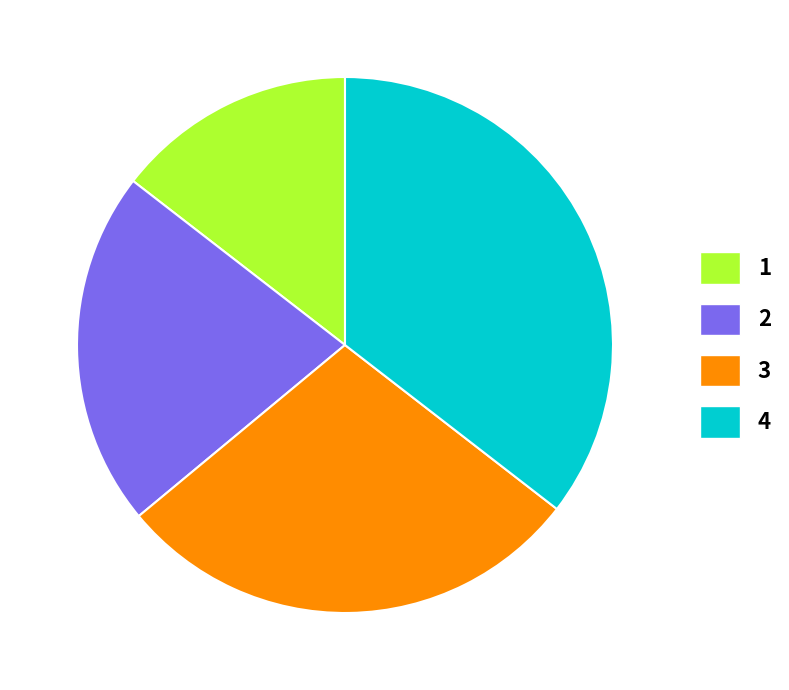

Does 1 represent more than half of the total?

No